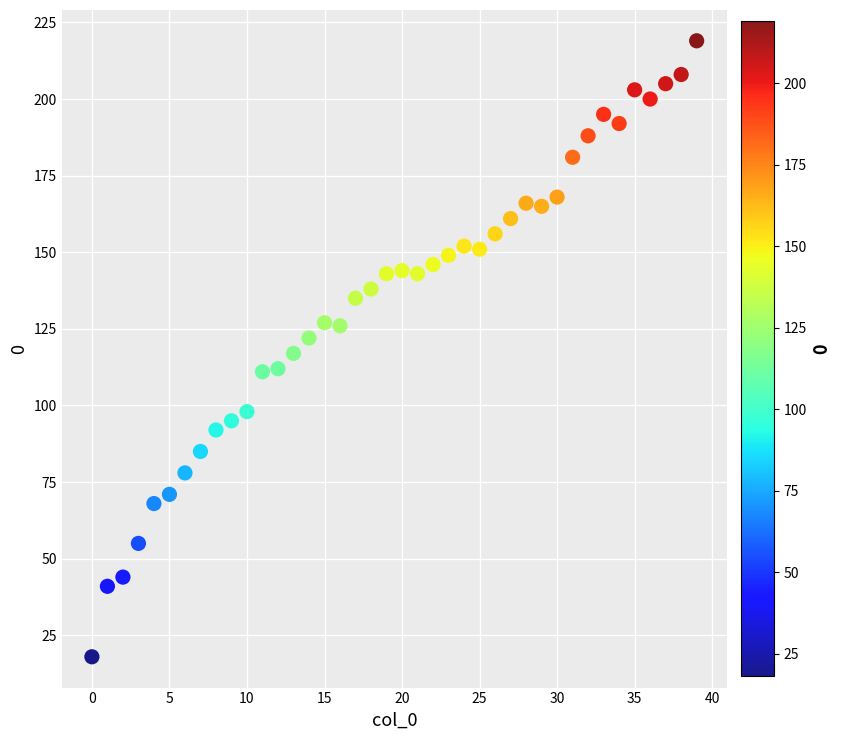

What is the range of Y values (max minus min)?

201